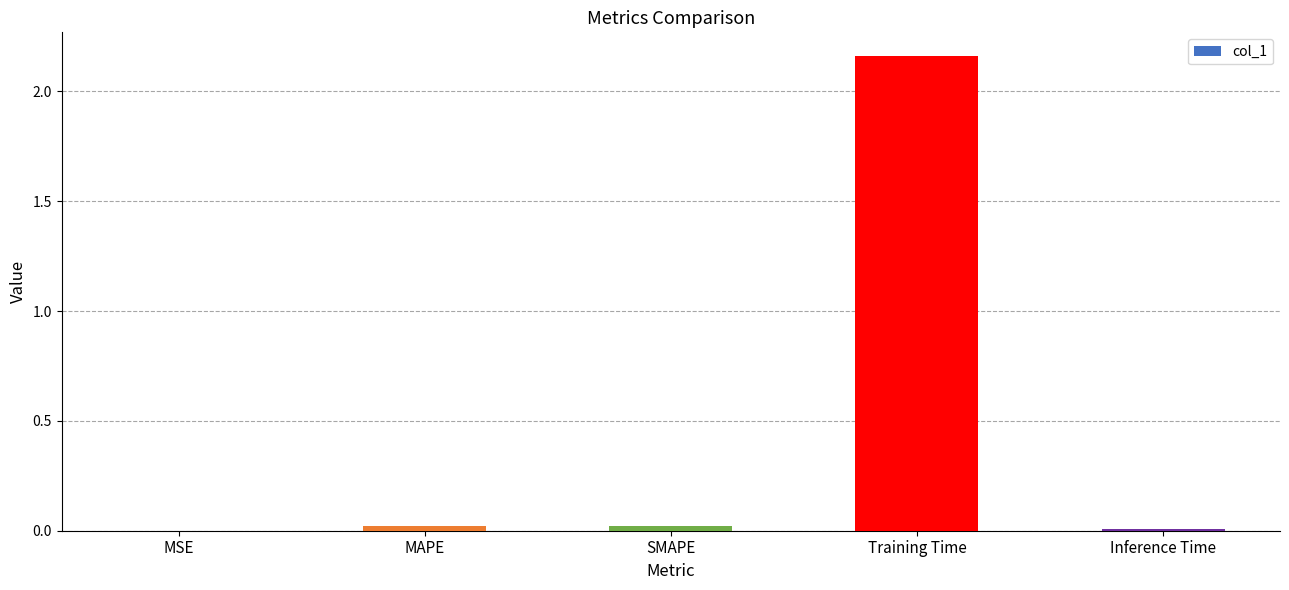

Which category has the highest value across all series?

Training Time